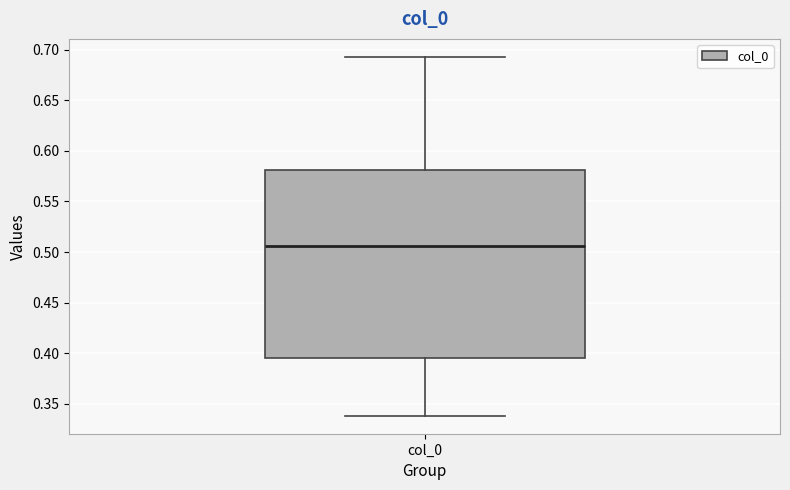

Read this box plot against the y-axis: the position of the median line, the range covered by the box, and the ends of both whiskers. The values are not printed on the chart, so give them approximately, as read against the axis.

median 0.505, box 0.395 to 0.580, whiskers 0.340 to 0.695